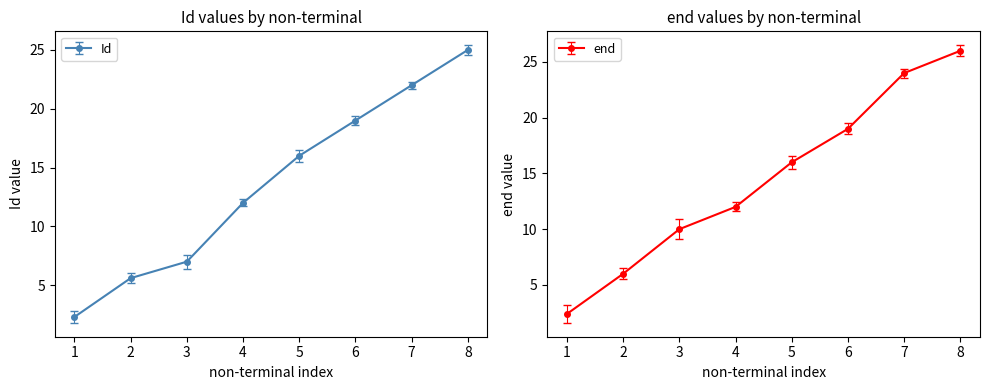

At which label does Id reach its peak?

8